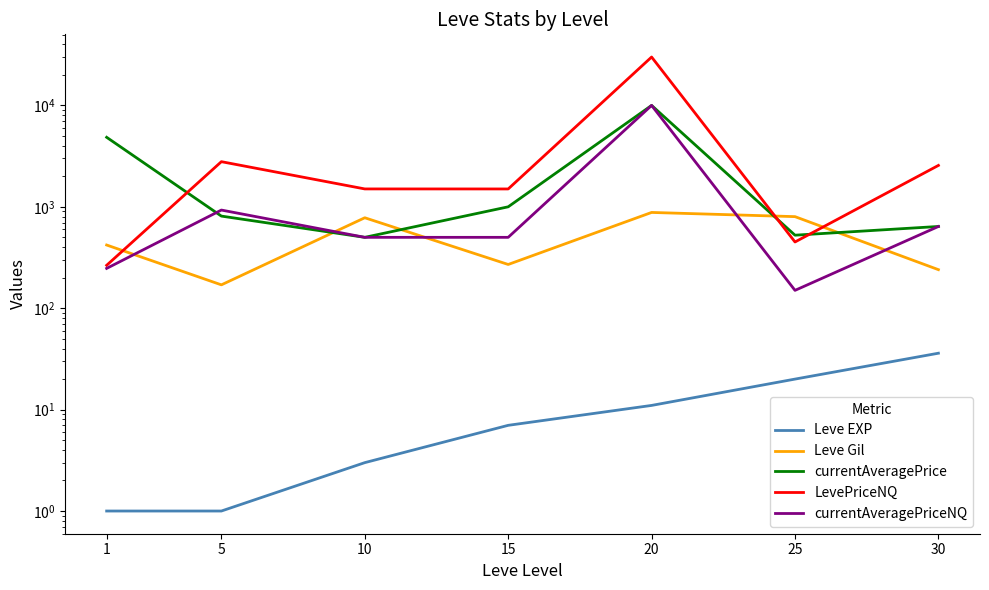

At which category is the sum across all series the highest?

20